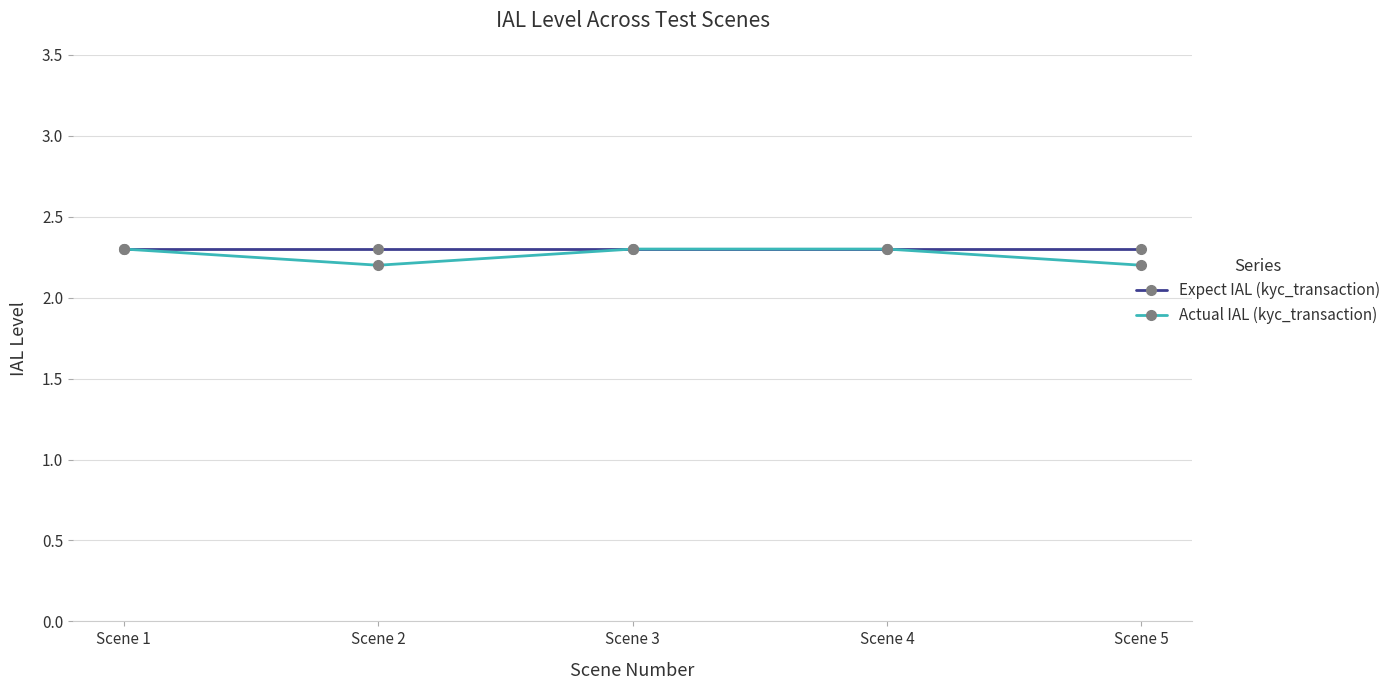

What is the lowest value of the Expect IAL (kyc_transaction) series?

2.3